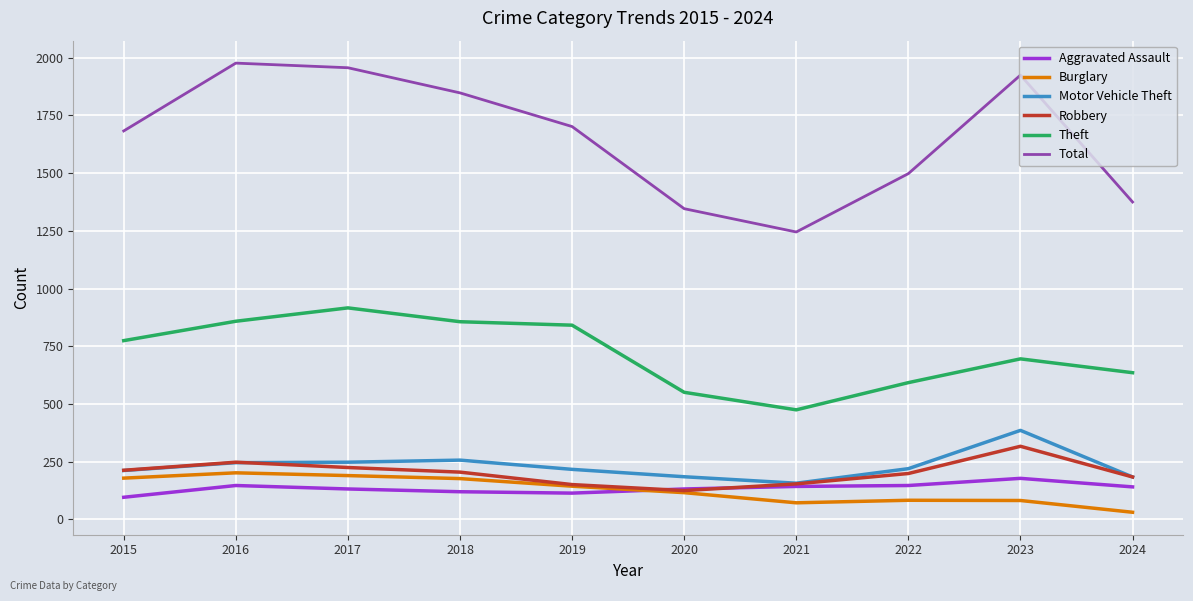

What is the maximum value for Total?

1977